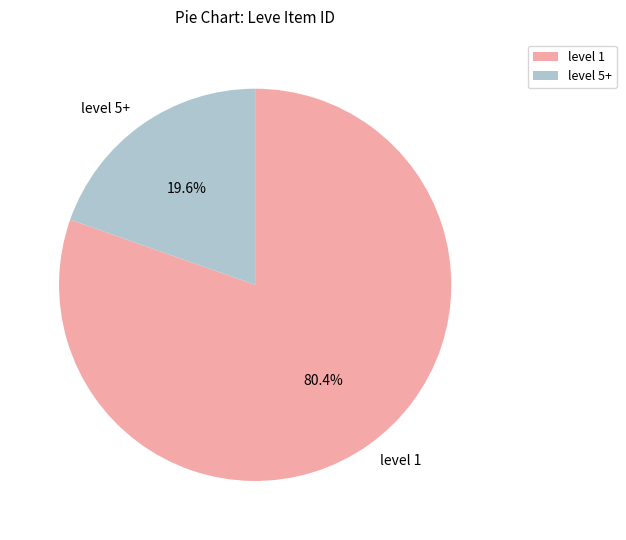

Which category has the biggest portion of the pie?

level 1